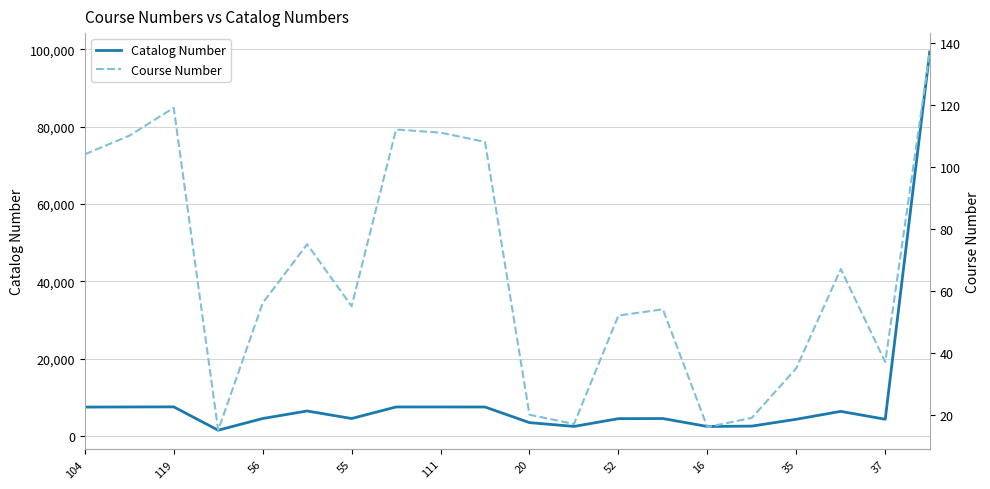

At which label does Catalog Number first exceed 4564?

104